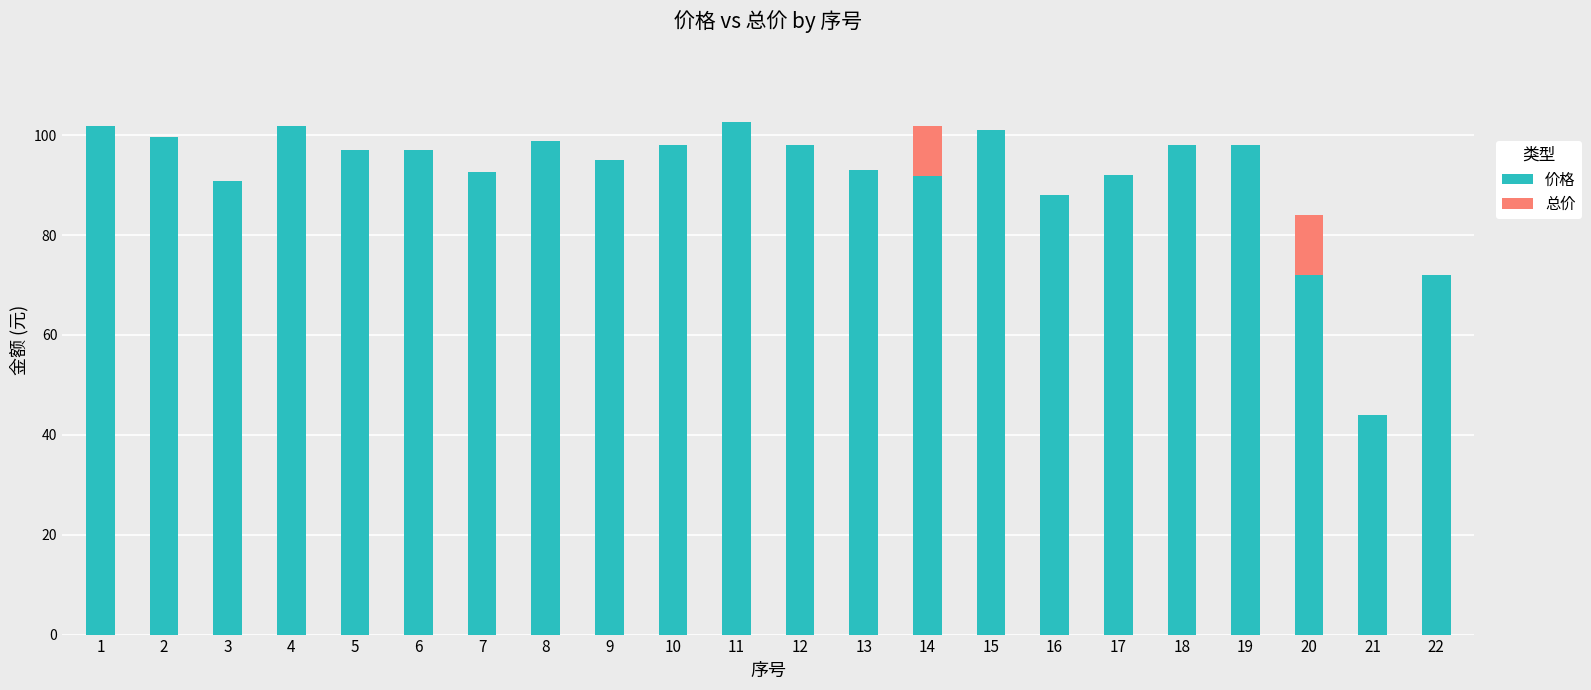

The value of 价格 at 13 is 125.8. True or false?

False